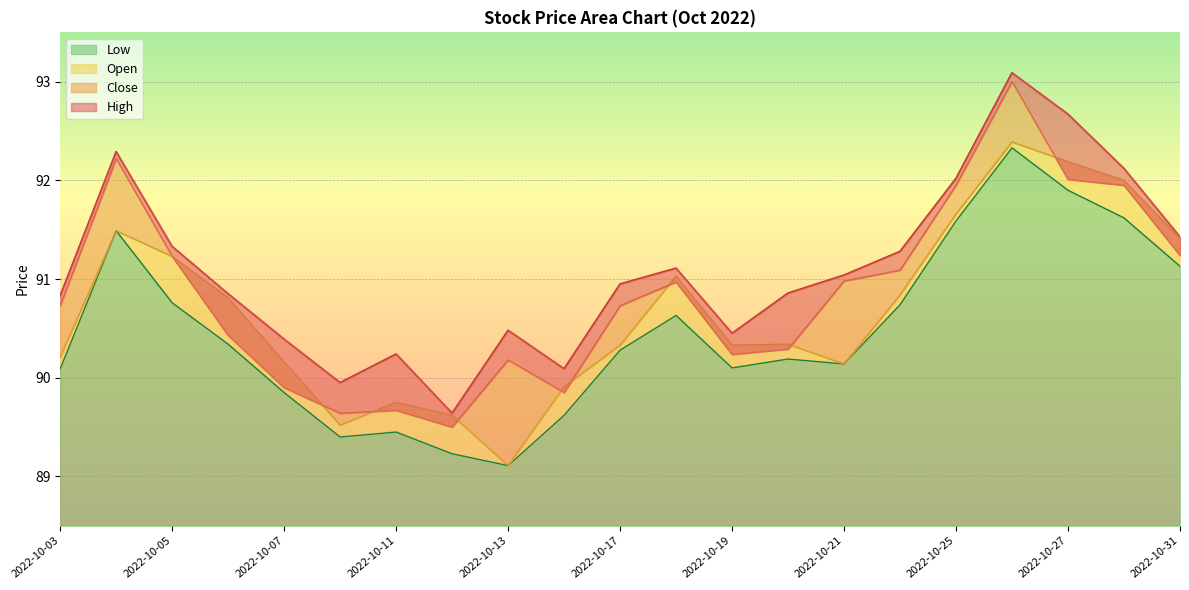

Where is the first local minimum for High?

2022-10-10